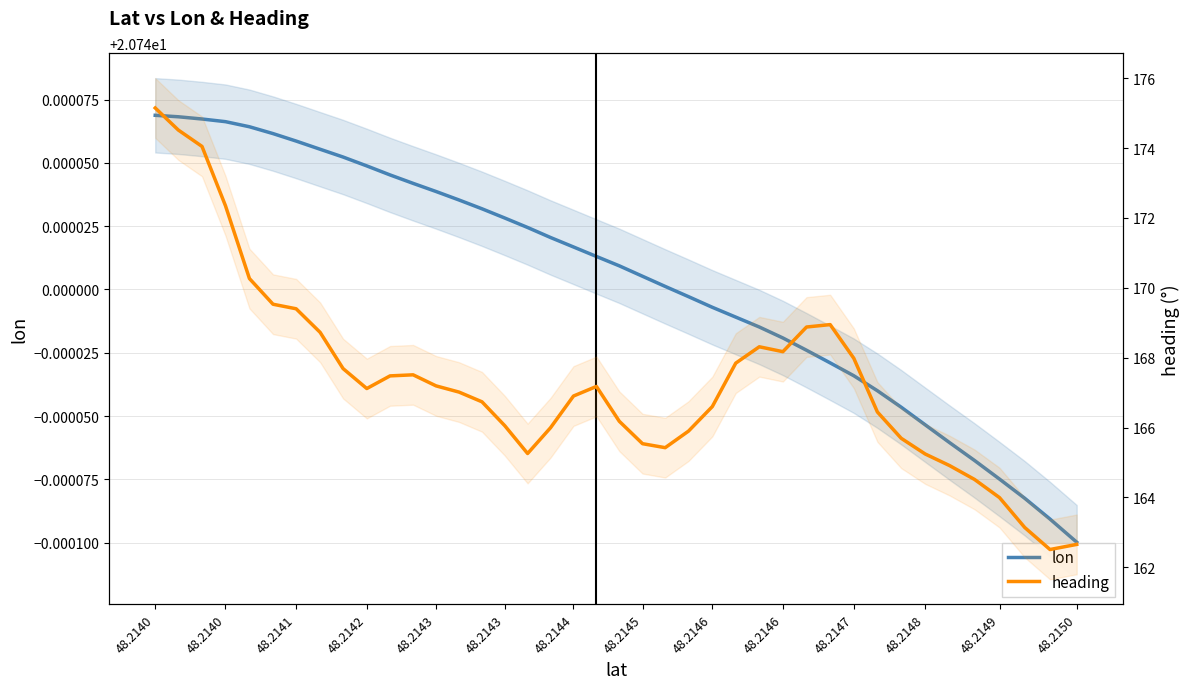

Rank the series by their maximum value, from highest to lowest.

heading, lon